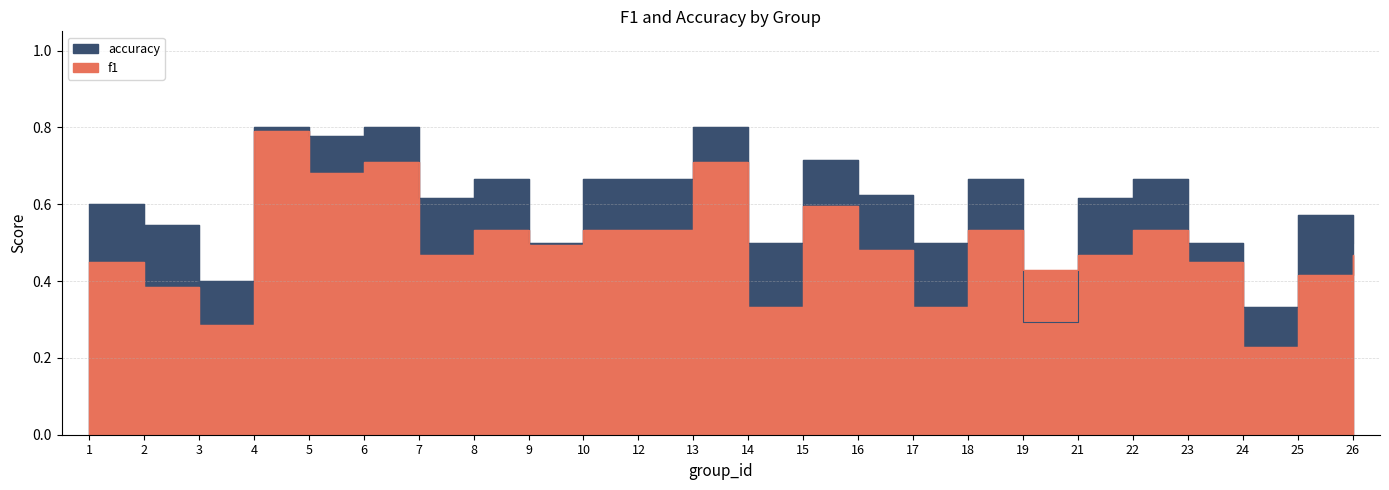

What is the value of the accuracy point at the 1st from the left?

0.6